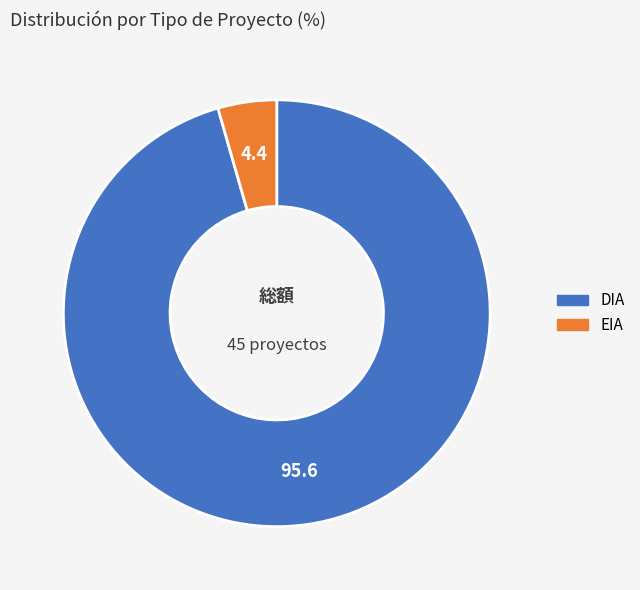

What is the largest slice in the pie chart?

DIA